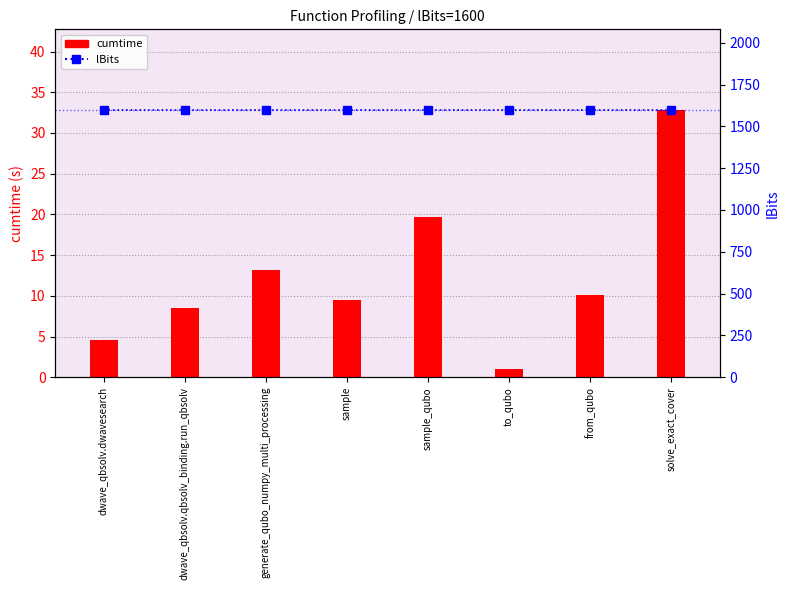

What is the total value across all series at to_qubo?

1601.0